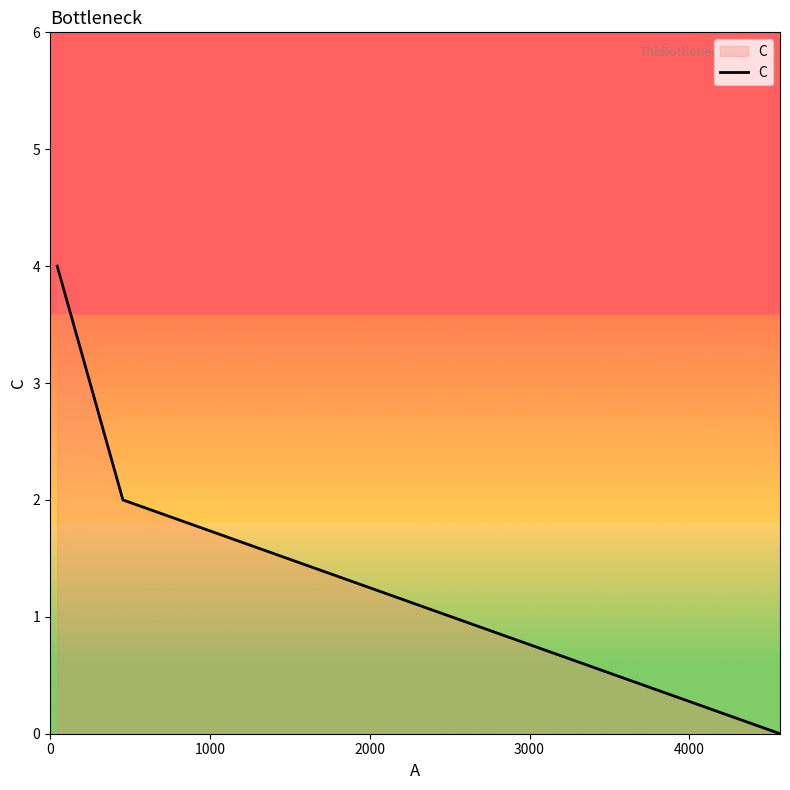

What is the sum of all values?

6